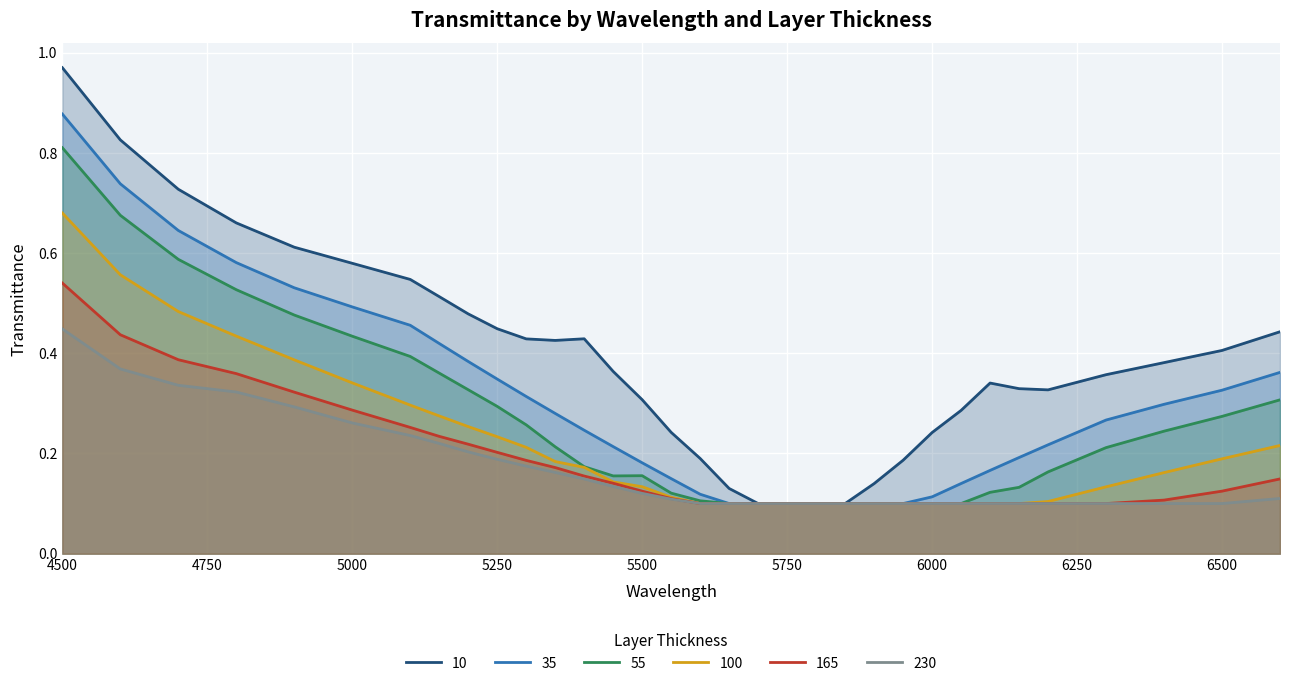

True or false: 230 has a value of 0.1 at 6050.

True